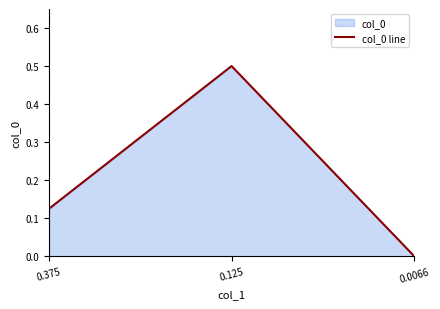

Count the number of data series in this chart.

1